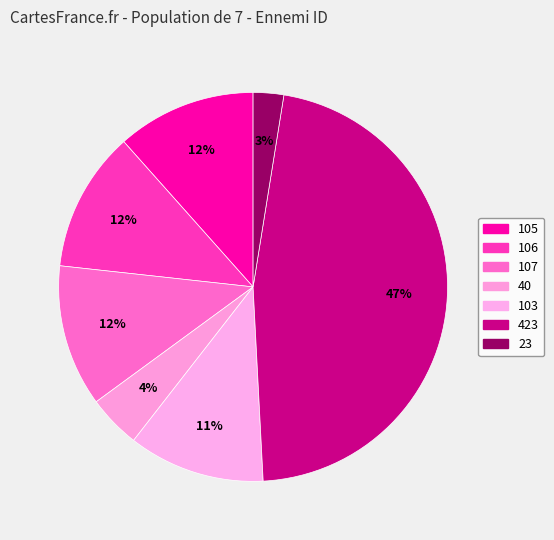

True or false: 40 accounts for 4% of the total.

True